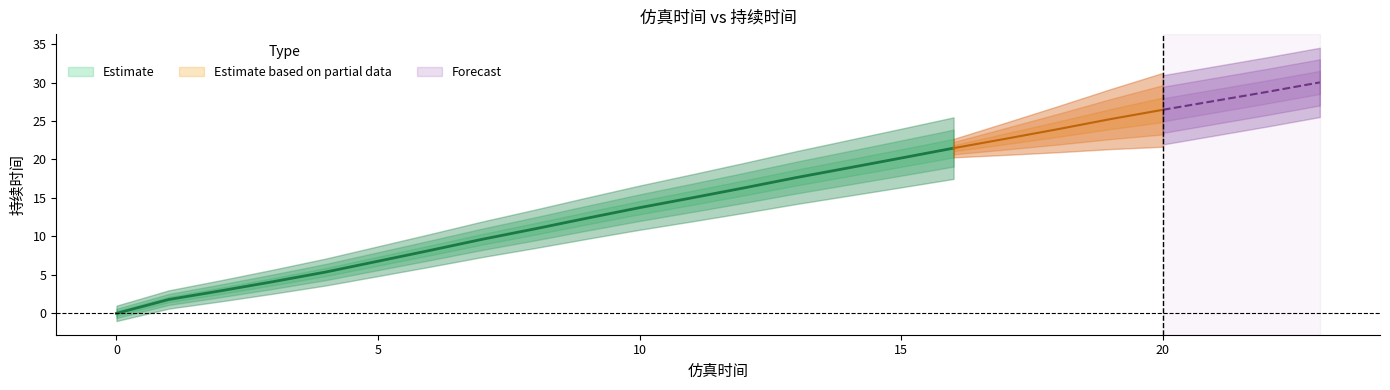

Reading left to right, transcribe all the data shown in this chart.

0.0	1.8	2.9	4.1	5.4	6.8	8.2	9.6	11.0	12.4	13.7	15.0	16.3	17.7	18.9	20.2	21.5	22.7	23.9	25.3	26.5	27.6	28.8	30.0